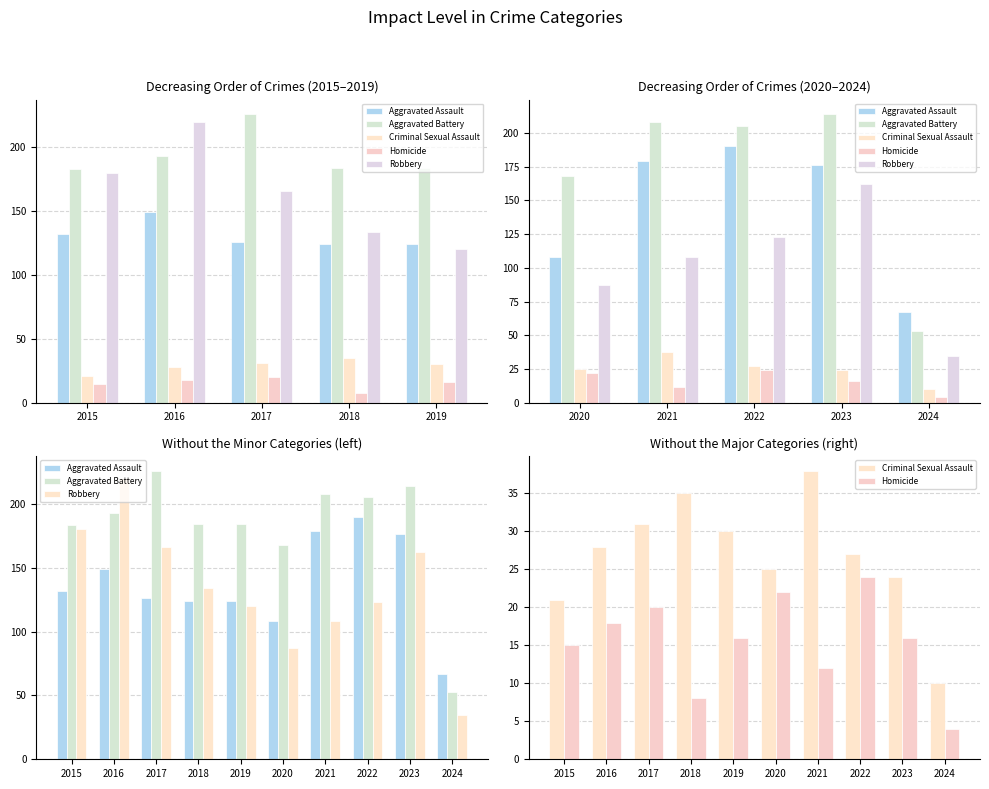

What is the difference between the second highest and second lowest values in the Robbery series?

93